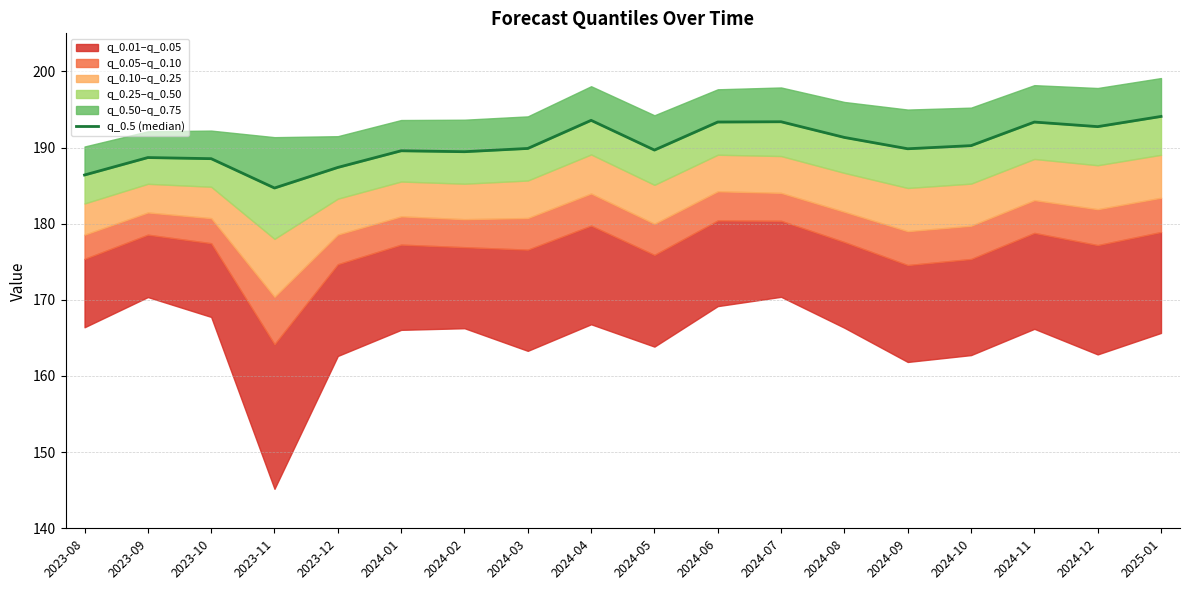

Rank the categories by value from highest to lowest.

2025-01, 2024-04, 2024-07, 2024-06, 2024-11, 2024-12, 2024-08, 2024-10, 2024-03, 2024-09, 2024-05, 2024-01, 2024-02, 2023-09, 2023-10, 2023-12, 2023-08, 2023-11